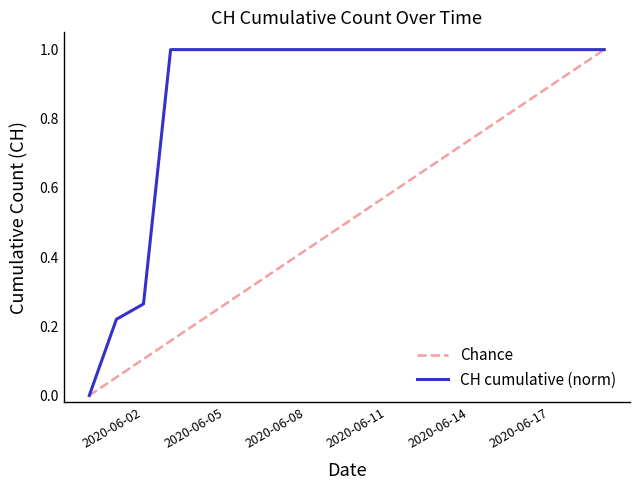

List the series in order of their overall mean, highest first.

CH cumulative (norm), Chance